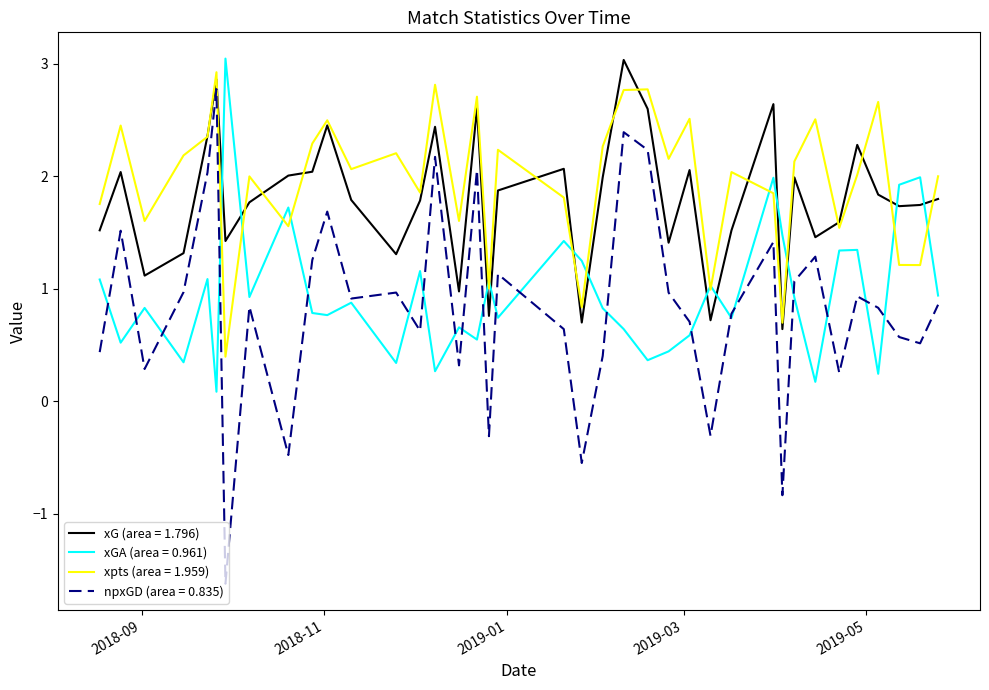

What is the minimum value shown in the chart?

-1.6